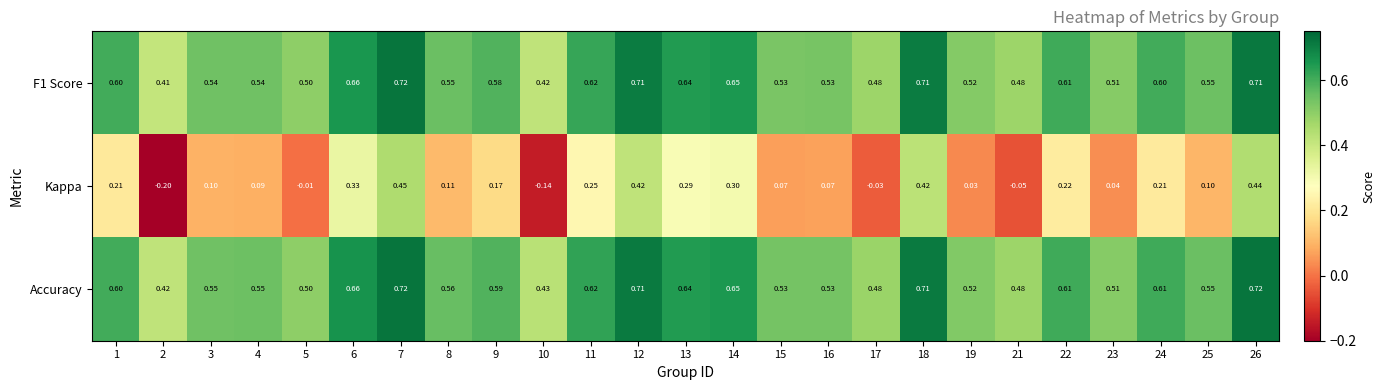

Which series has the largest total across all categories?

Accuracy